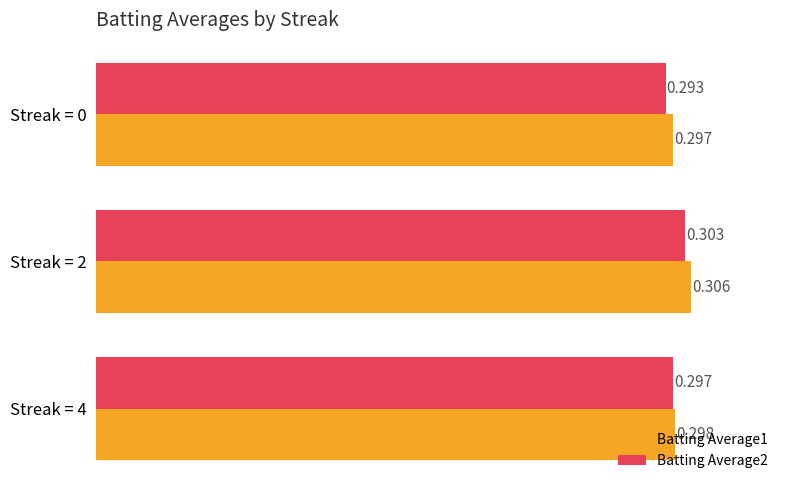

List the labels in order of Batting Average2 value, largest first.

Streak = 2, Streak = 4, Streak = 0